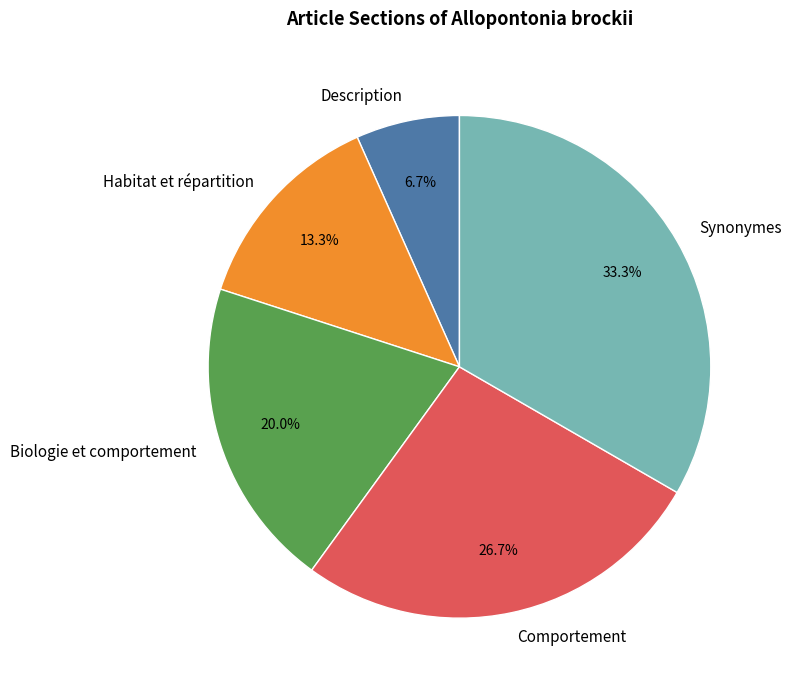

To the nearest percent, what percentage of the pie is Comportement?

27%